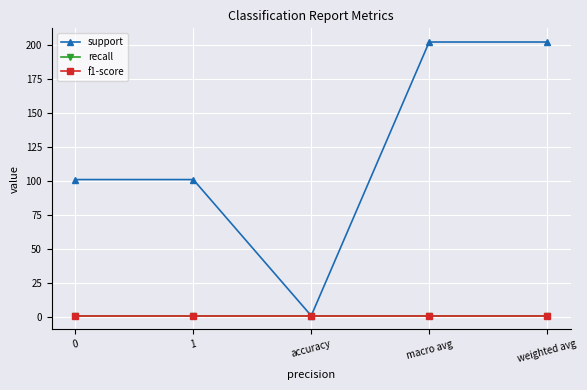

What is the total value across all series at accuracy?

3